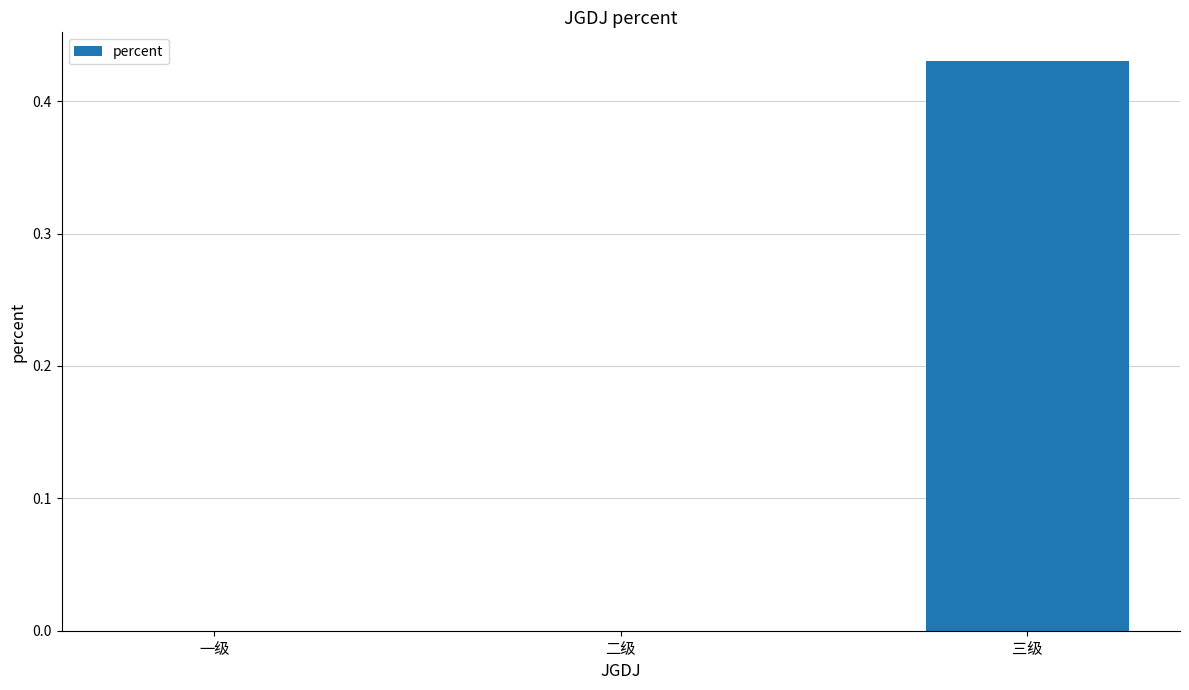

The value at 三级 is 0.6. True or false?

False